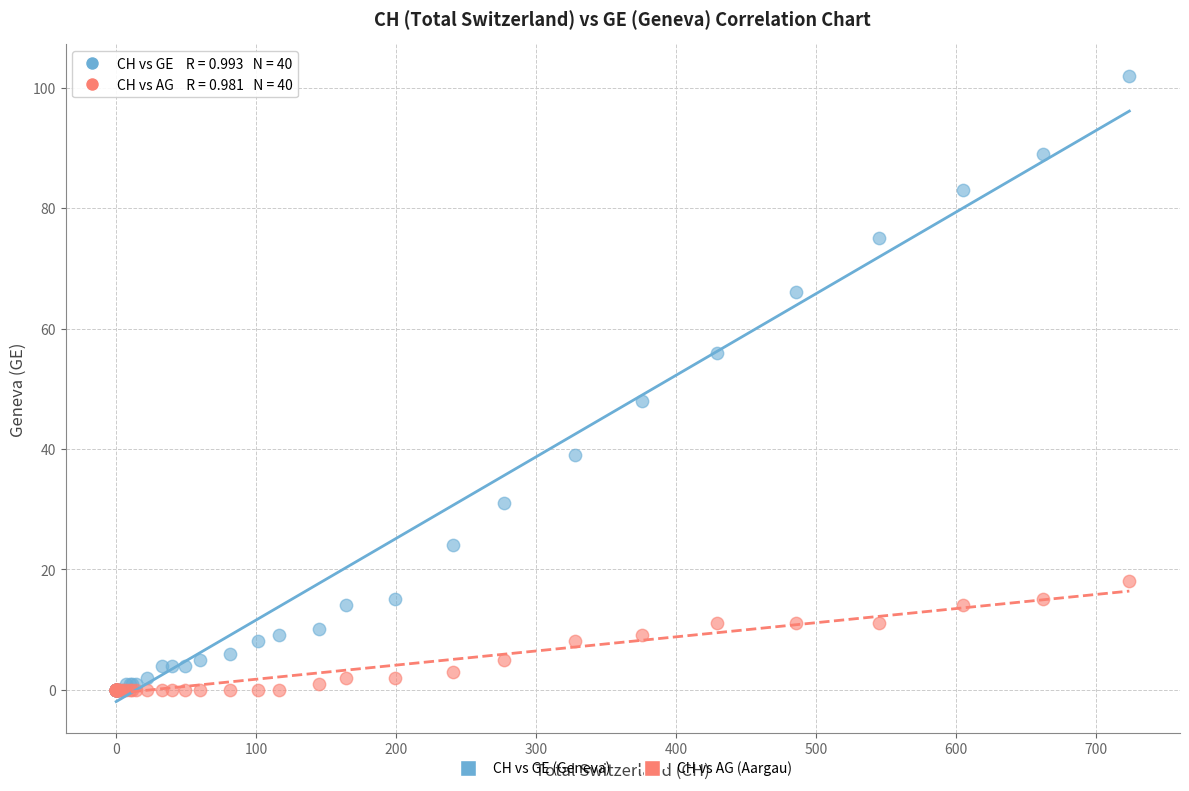

Across all series, what Y value is closest to 51?

48